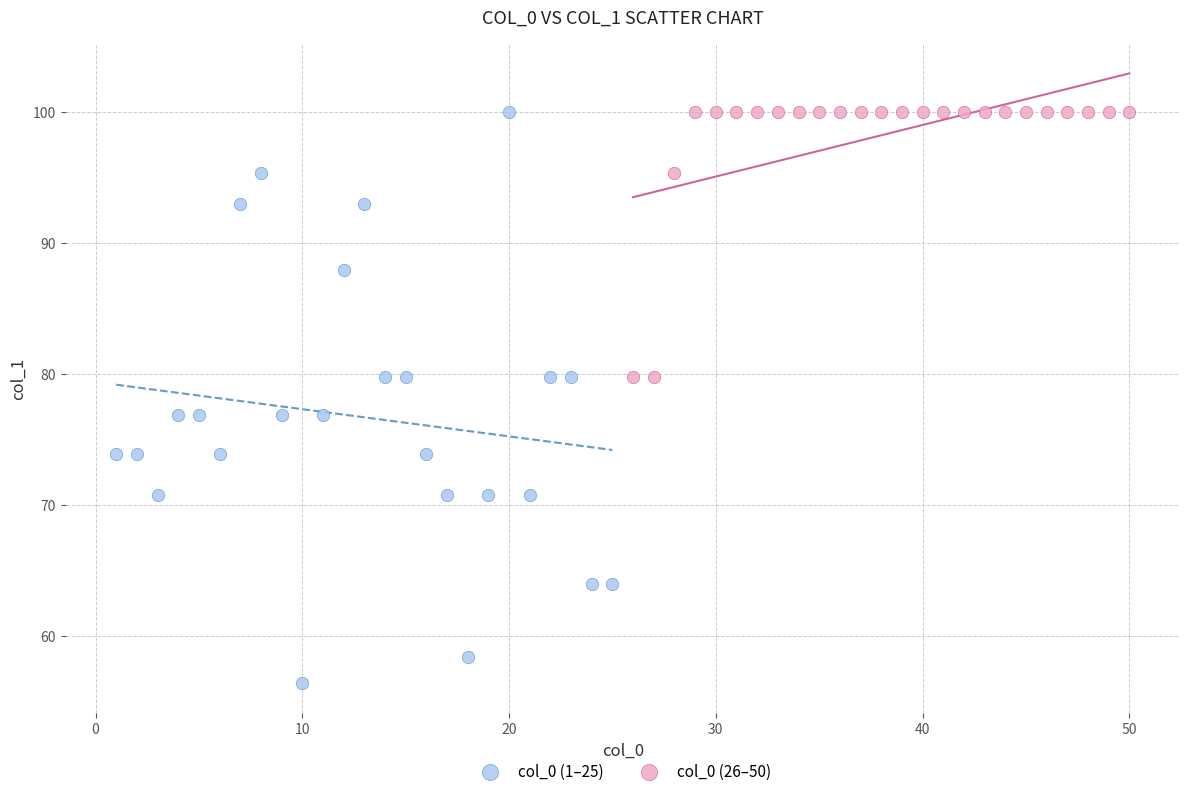

Which series has the widest spread of Y values?

col_0 (1–25)